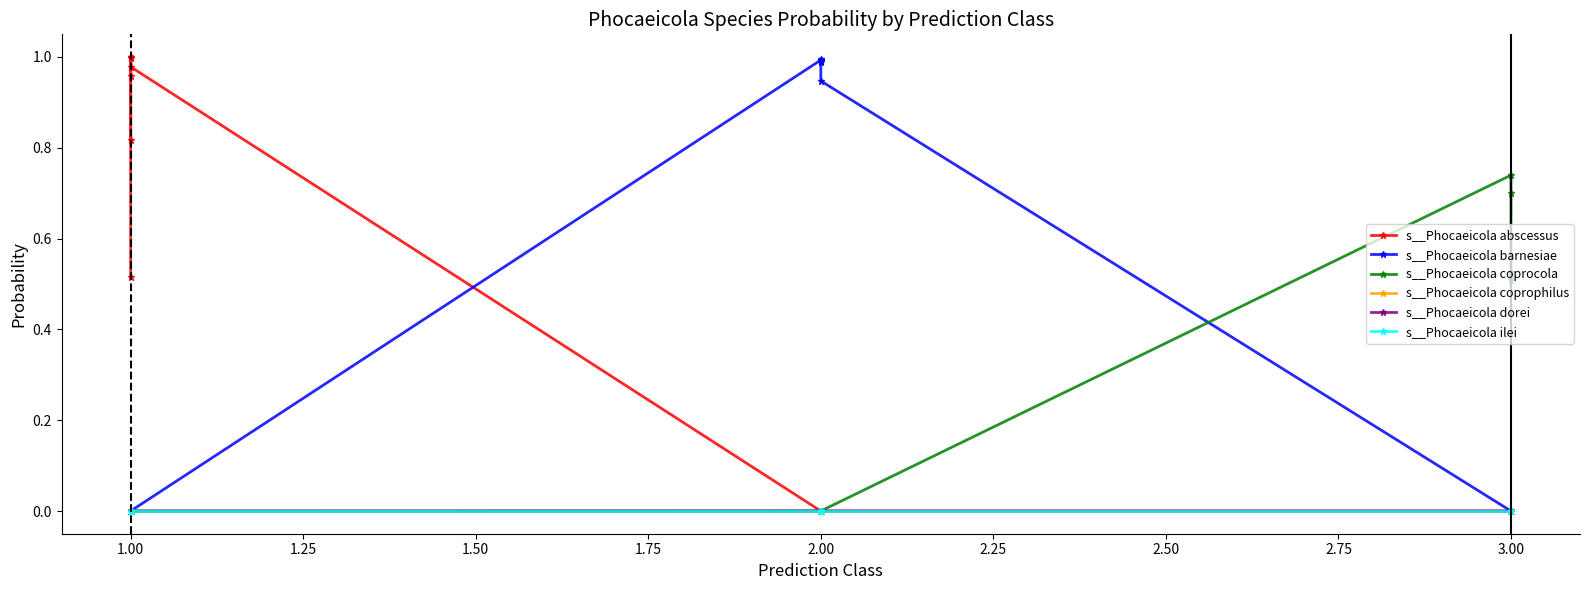

At which category does s__Phocaeicola coprophilus reach its first local valley?

1.00